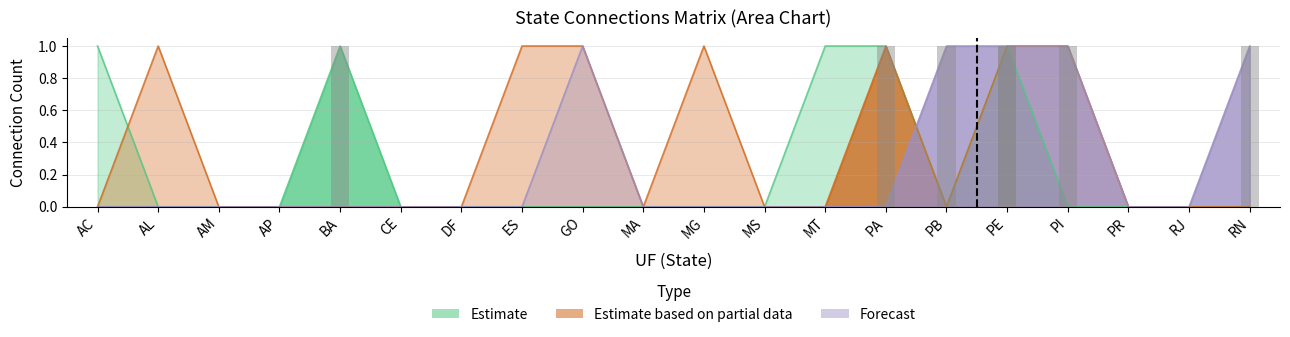

What is the difference between the maximum and minimum values in the AL series?

1